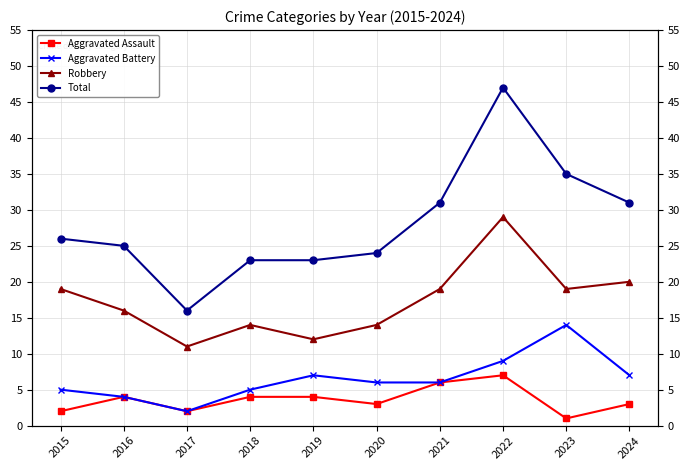

Which series has the widest spread of values?

Total